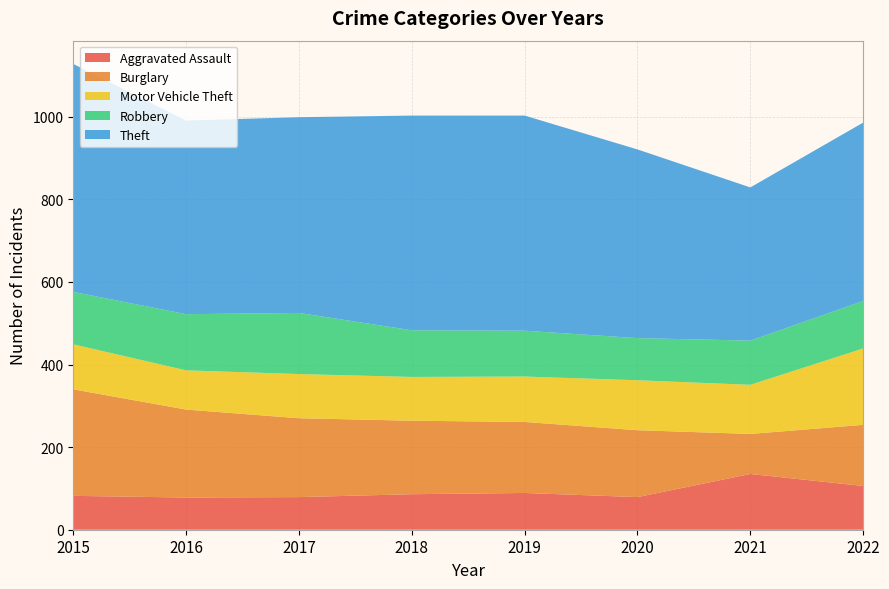

Reading left to right, extract all data points from this chart.

Aggravated Assault: 82	78	79	86	89	79	135	106
Burglary: 258	213	191	178	172	162	97	148
Motor Vehicle Theft: 109	95	107	106	110	121	119	185
Robbery: 127	136	148	113	111	102	107	115
Theft: 552	469	474	520	521	457	371	432